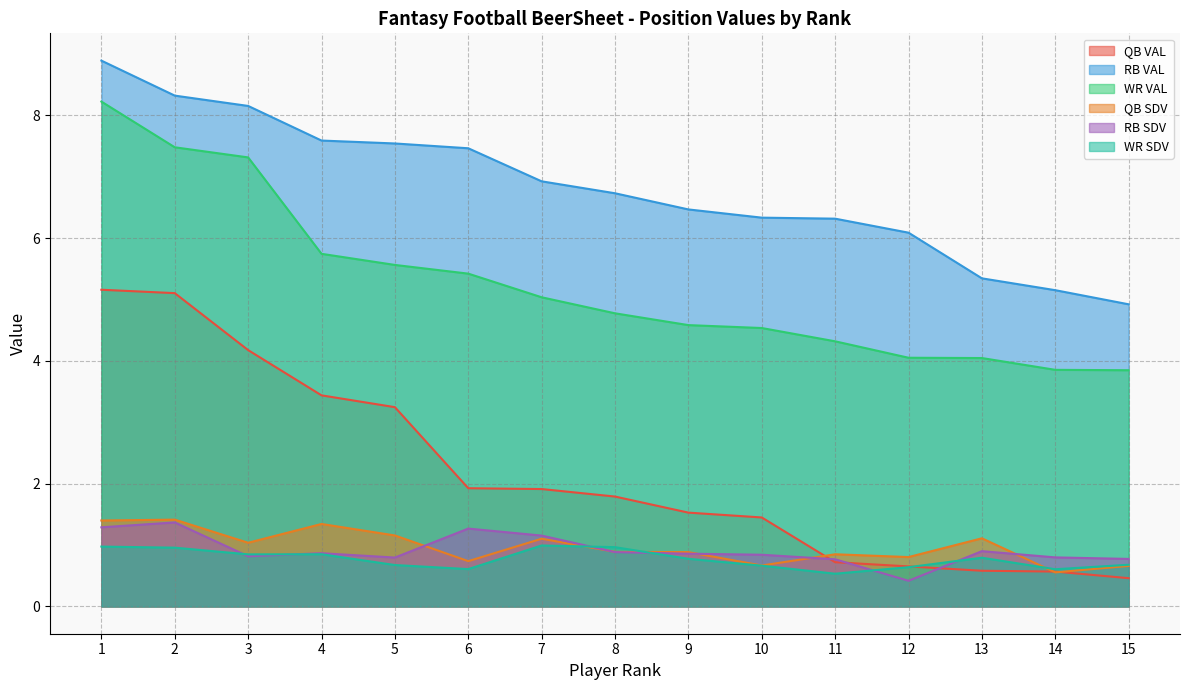

How many intersections are there between QB VAL and RB SDV?

3